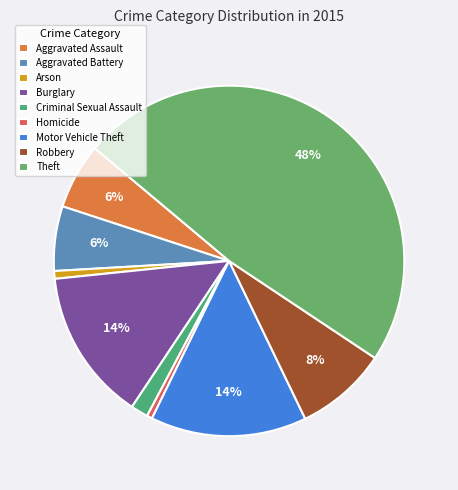

Combined, do Theft and Aggravated Battery account for over 50%?

Yes